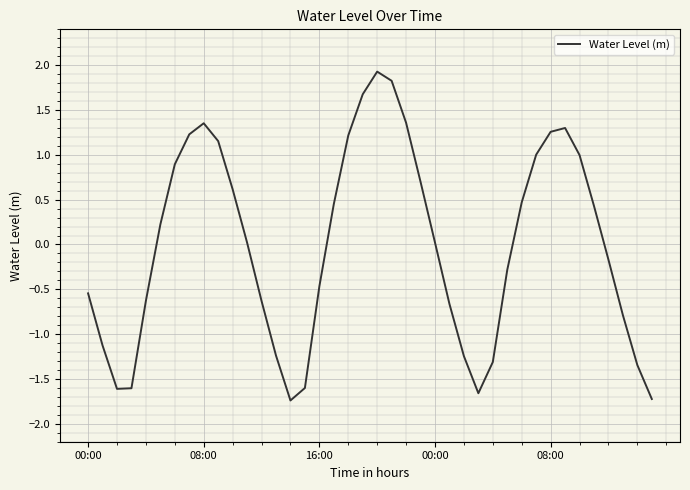

What is the minimum value shown in the chart?

-1.7